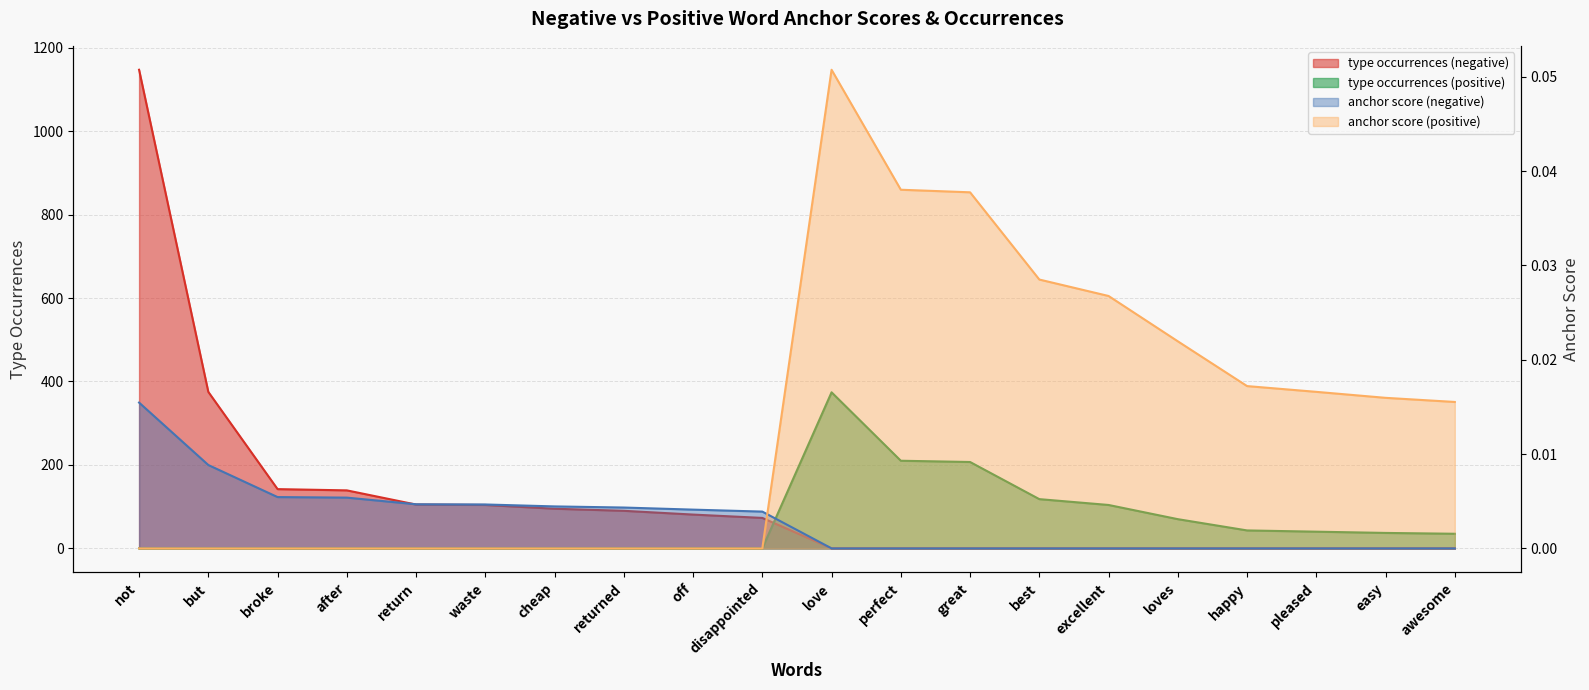

At which category is the sum across all series the highest?

not